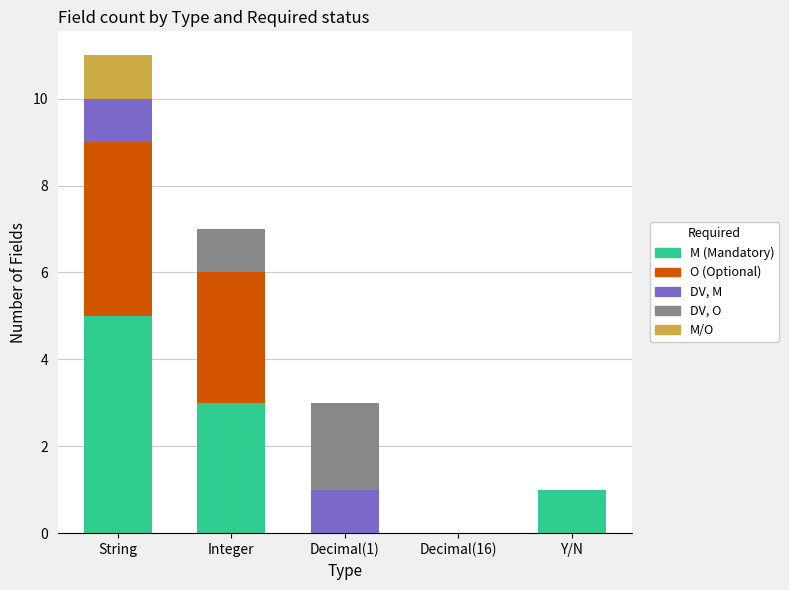

The value of M (Mandatory) at Decimal(1) is 0. True or false?

True